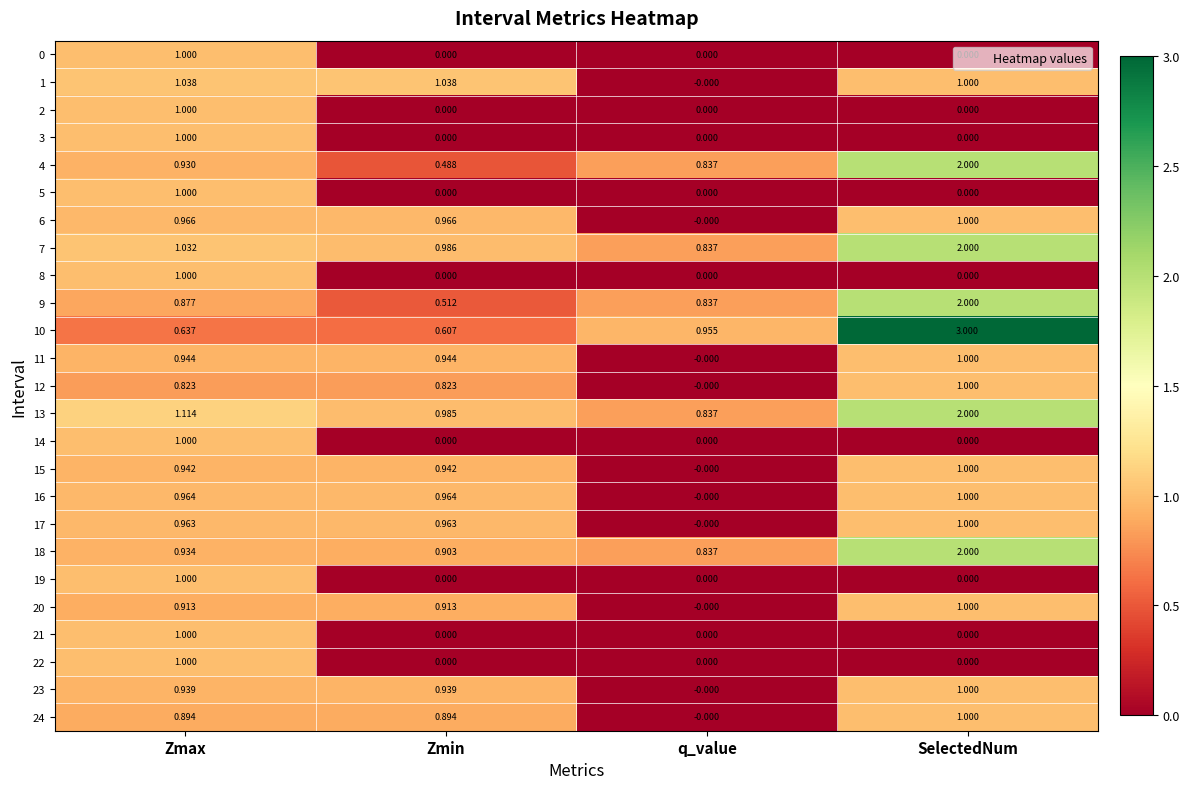

How many series are shown in this chart?

25